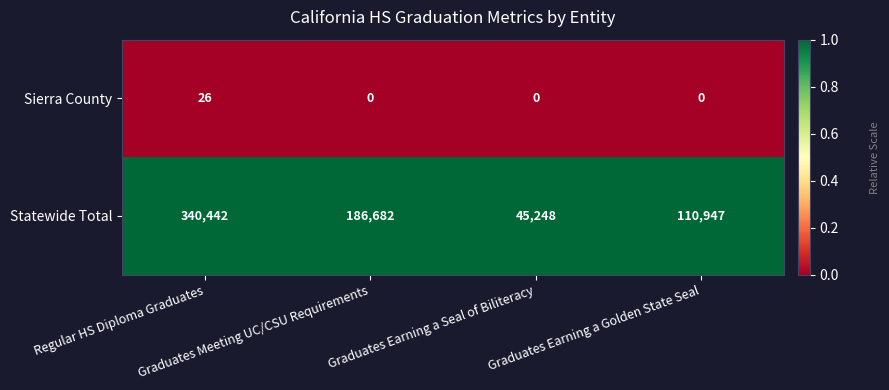

Which series changed the most between Regular HS Diploma Graduates and Graduates Earning a Seal of Biliteracy?

Statewide Total